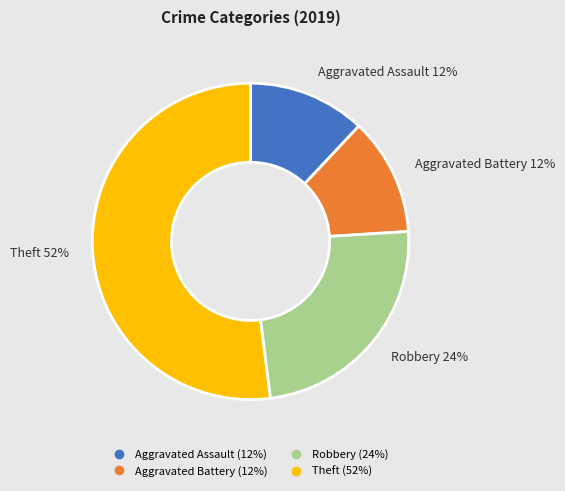

Which has a higher value, Robbery or Aggravated Assault?

Robbery